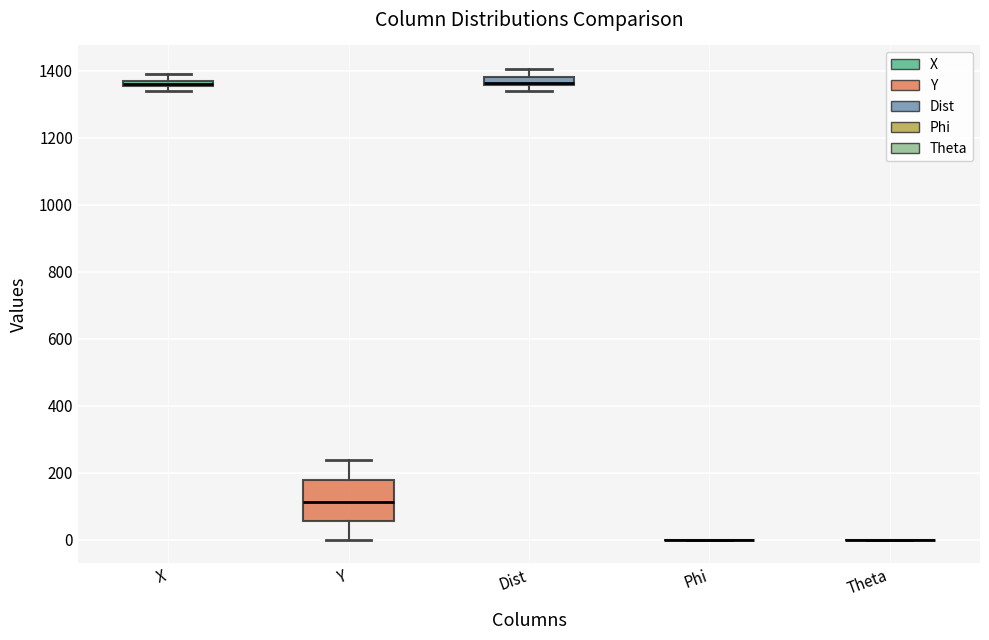

Which box is the tallest, from its lower edge to its upper edge?

Y